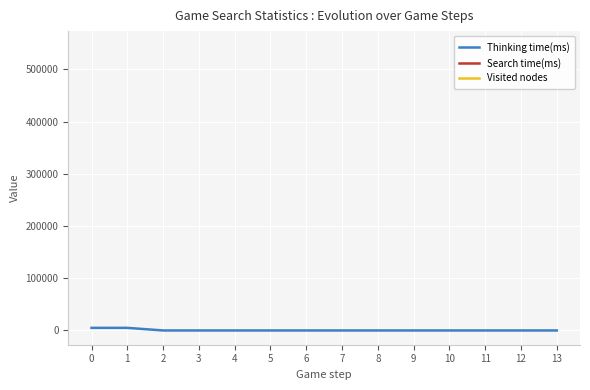

What is the sum of all Thinking time(ms) values?

10009